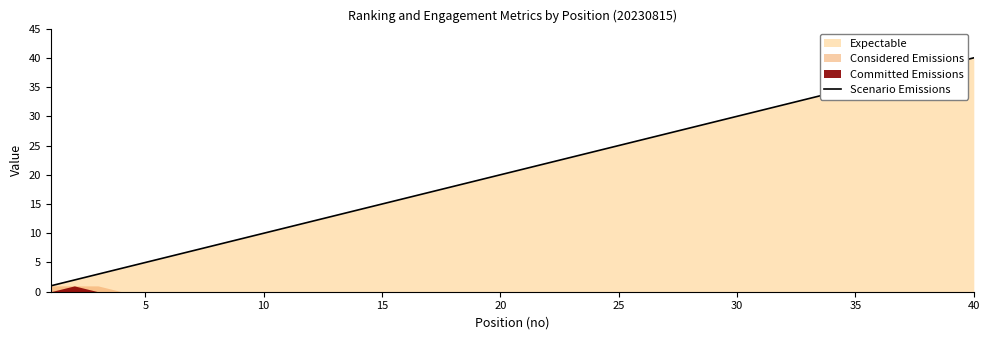

How many data points are less than 21?

20